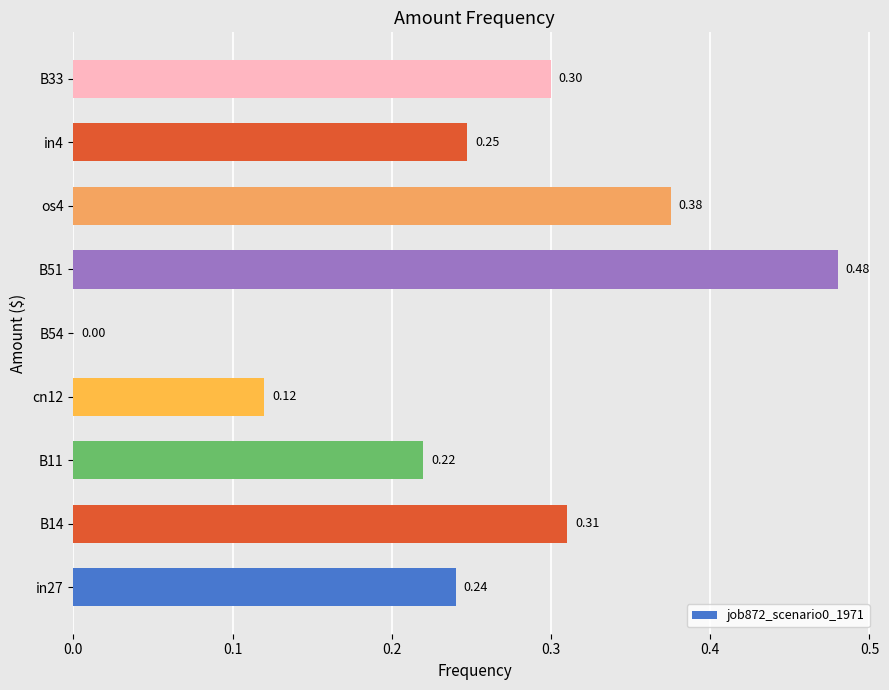

What is the sum of the values at B54 and B33?

0.3